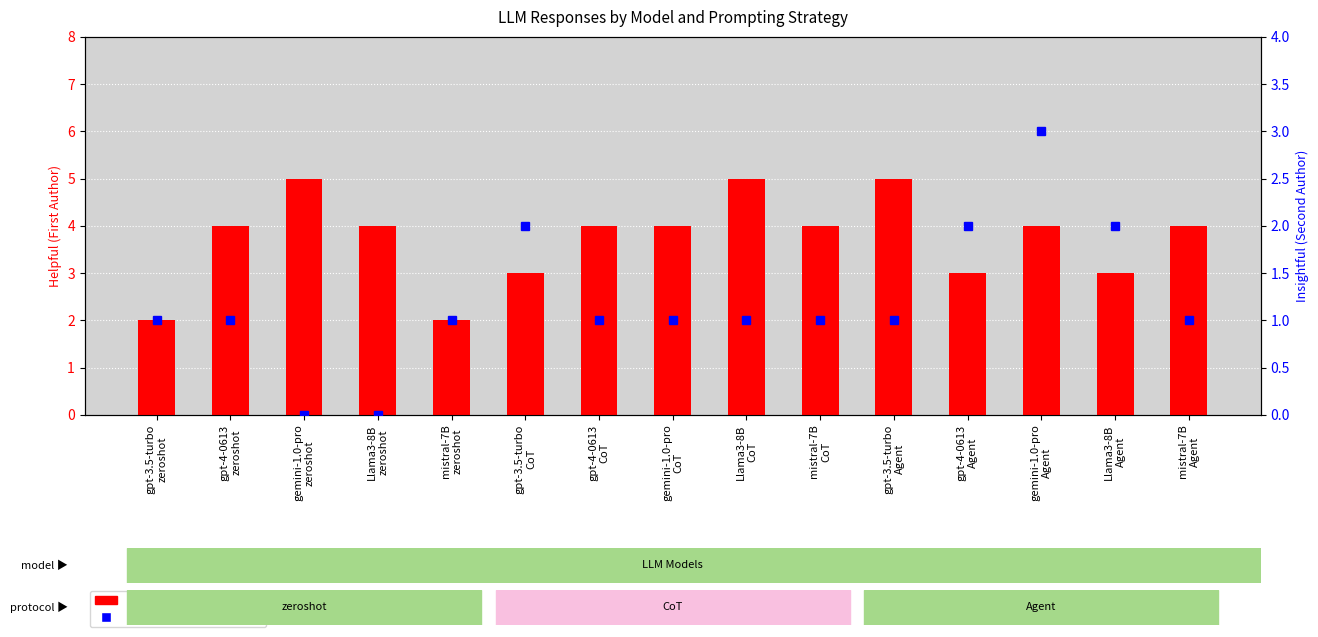

True or false: Helpful (First Author) has a value of 7 at gemini-1.0-pro
zeroshot.

False